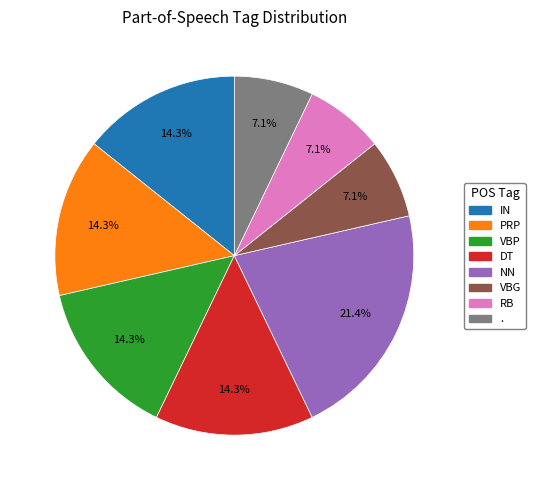

True or false: NN accounts for 1% of the total.

False